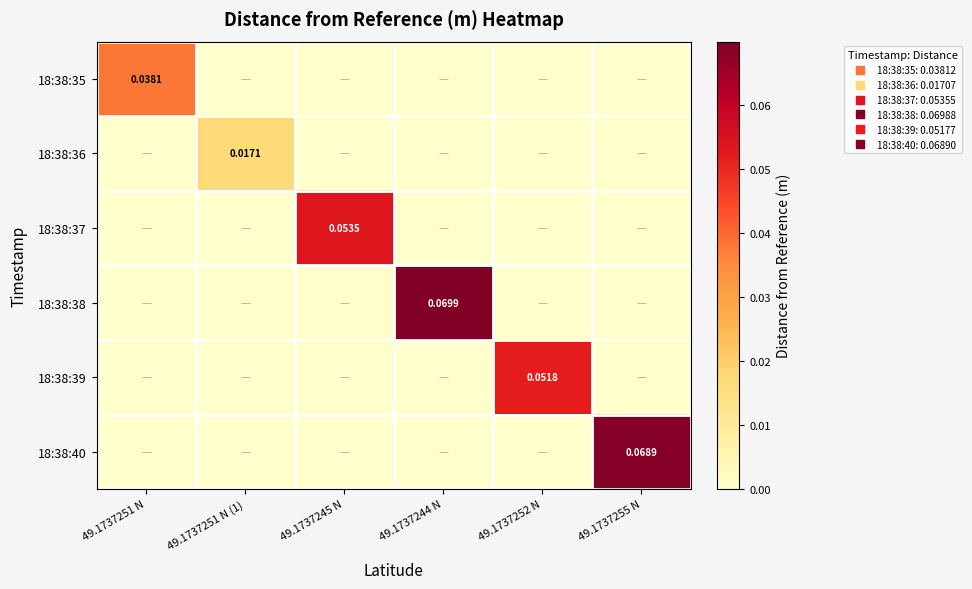

Which category has the lowest value in the 18:38:35 series?

49.1737251 N (1)